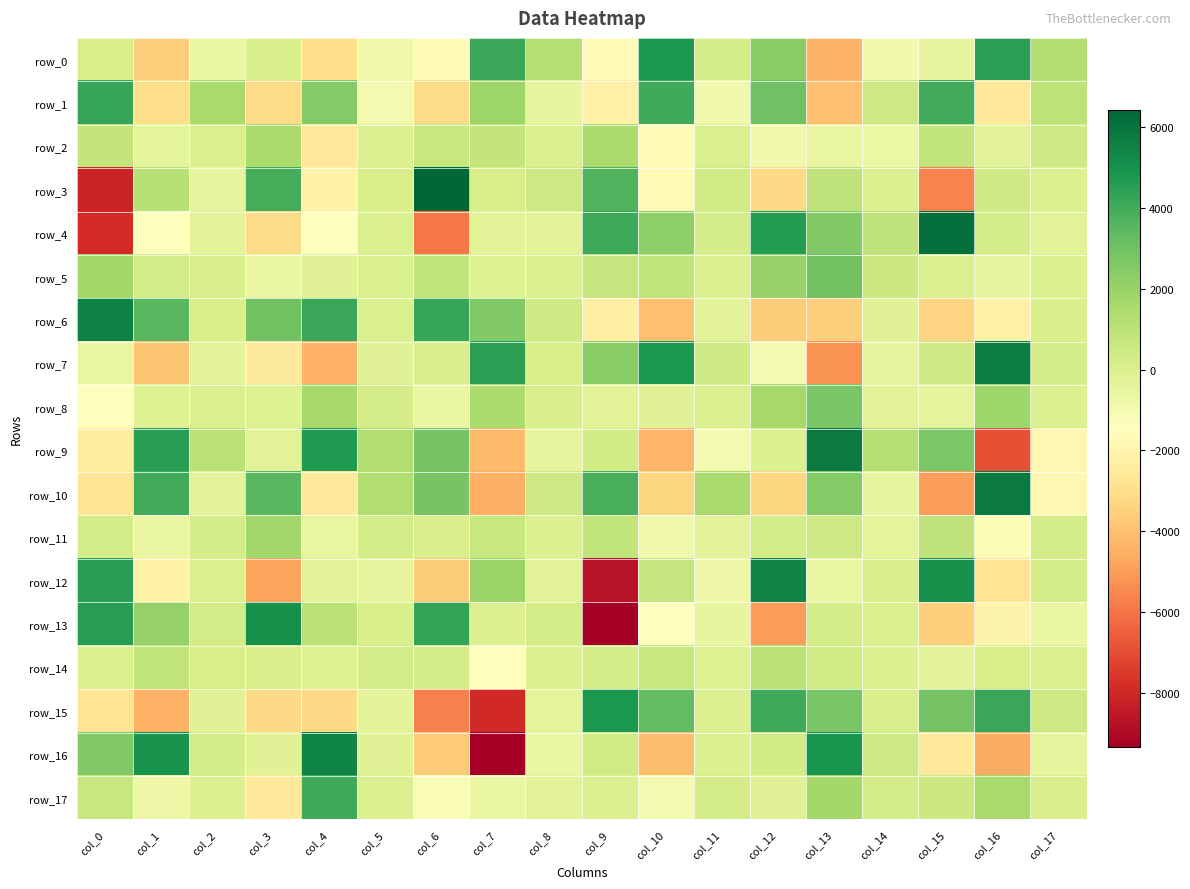

Reading right to left, transcribe all the data shown in this chart.

row_0: 1301.9	4478.6	-429.6	-959.8	-4404.5	2392.3	265.5	4819.0	-1596.5	1243.7	4172.4	-1596.2	-839.2	-3110.2	98.9	-613.6	-3596.3	164.8
row_1: 1000.5	-2554.7	4016.7	509.5	-4048.2	2984.9	-869.1	4033.1	-2160.3	-513.1	1922.0	-3176.5	-996.3	2488.1	-3135.3	1593.9	-3049.2	4248.6
row_2: 392.1	-303.7	852.7	-697.2	-558.0	-862.9	27.8	-1591.0	1552.4	74.9	807.4	597.8	-49.5	-2618.9	1481.7	37.3	-404.4	787.4
row_3: 12.9	412.6	-5604.0	10.0	898.2	-3223.2	353.8	-1766.5	3668.1	477.9	189.8	6428.0	139.8	-2122.3	3956.6	-459.4	1129.7	-8162.4
row_4: -287.6	248.5	6141.9	934.8	2589.0	4637.6	252.3	2251.5	4130.5	-296.8	-290.4	-5930.1	28.7	-1506.8	-3176.1	-314.7	-1522.7	-7901.0
row_5: -42.5	-511.3	29.4	538.5	2967.8	2011.9	-33.3	833.2	732.4	-29.1	-123.4	826.8	70.4	-206.8	-623.0	78.1	271.9	1687.7
row_6: 119.4	-2201.7	-3416.6	-192.5	-3587.7	-3665.3	-344.5	-4037.5	-2252.0	389.3	2554.7	4208.8	43.1	4153.8	2954.3	162.6	3498.5	5514.4
row_7: 213.2	5684.4	417.1	-535.0	-5284.4	-1076.9	407.2	4808.0	2410.1	172.2	4464.7	137.0	-212.4	-4471.9	-2491.9	-331.3	-3909.7	-555.9
row_8: 11.1	1851.0	-378.7	-231.3	2756.0	1641.6	49.5	-172.1	-285.9	88.5	1459.8	-659.6	251.4	1652.2	-118.4	75.4	-141.1	-1536.9
row_9: -1865.4	-6923.4	2683.7	1216.1	5800.6	-30.0	-977.9	-4347.1	327.5	-448.4	-4220.1	2892.9	1330.3	4742.3	-274.3	1083.6	4535.9	-2397.1
row_10: -1834.2	5771.5	-4980.7	-519.8	2531.4	-3352.4	1607.5	-3327.4	3875.0	473.4	-4528.8	2840.4	1319.0	-2556.3	3484.1	-343.2	3991.4	-2718.7
row_11: 299.6	-1292.9	899.2	-376.6	466.2	287.5	-343.7	-881.4	865.0	-91.7	636.0	108.4	267.8	-590.7	1767.0	242.7	-623.0	317.6
row_12: 289.2	-2762.7	5056.6	87.2	-552.9	5466.3	-768.3	733.2	-8734.6	-261.9	1940.2	-3627.9	-418.6	-280.1	-4801.8	54.2	-2135.4	4552.7
row_13: -615.3	-2044.7	-3504.6	47.7	249.5	-4999.6	-526.9	-1428.3	-9295.3	258.1	-58.0	4318.7	190.5	1037.4	5053.8	302.5	2095.4	4531.5
row_14: 35.2	174.6	-317.4	-72.6	347.7	1049.8	-161.0	683.9	237.3	6.3	-1502.8	204.6	293.9	-161.7	81.6	154.7	830.2	-4.6
row_15: 454.6	4205.7	2882.6	116.2	2741.3	4040.6	-65.9	3294.5	4816.5	-410.9	-7957.0	-5687.1	-344.6	-3246.9	-3250.4	-170.9	-4460.0	-2797.9
row_16: -419.4	-4668.4	-2574.9	504.2	4887.6	347.2	-12.8	-4068.2	325.6	-607.6	-9354.5	-3708.8	-187.9	5398.5	-182.4	249.4	4990.7	2567.9
row_17: 96.3	1564.7	524.7	306.6	1729.3	-183.4	302.2	-1023.3	-74.5	-250.3	-600.3	-1247.9	-3.3	4069.9	-2581.8	-83.4	-743.5	679.5